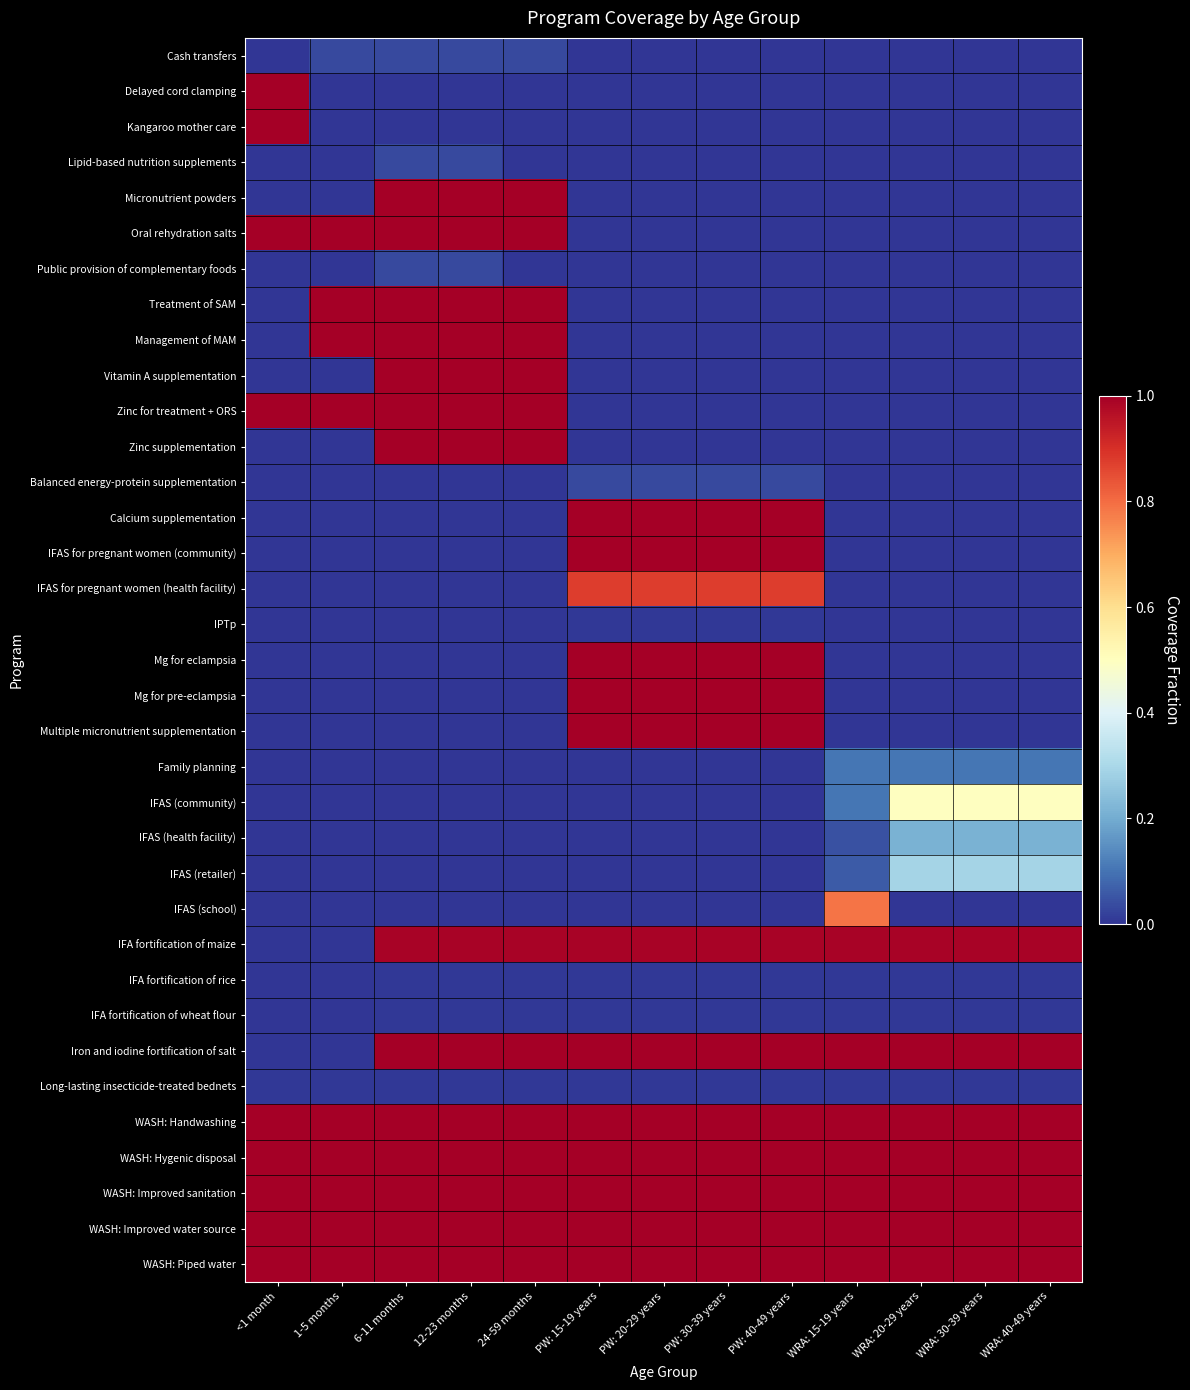

At PW: 40-49 years, list the series in order from smallest to largest.

Cash transfers, Delayed cord clamping, Kangaroo mother care, Lipid-based nutrition supplements, Micronutrient powders, Oral rehydration salts, Public provision of complementary foods, Treatment of SAM, Management of MAM, Vitamin A supplementation, Zinc for treatment + ORS, Zinc supplementation, Family planning, IFAS (community), IFAS (health facility), IFAS (retailer), IFAS (school), IPTp, IFA fortification of rice, IFA fortification of wheat flour, Long-lasting insecticide-treated bednets, Balanced energy-protein supplementation, IFAS for pregnant women (health facility), IFA fortification of maize, Calcium supplementation, IFAS for pregnant women (community), Mg for eclampsia, Mg for pre-eclampsia, Multiple micronutrient supplementation, Iron and iodine fortification of salt, WASH: Handwashing, WASH: Hygenic disposal, WASH: Improved sanitation, WASH: Improved water source, WASH: Piped water